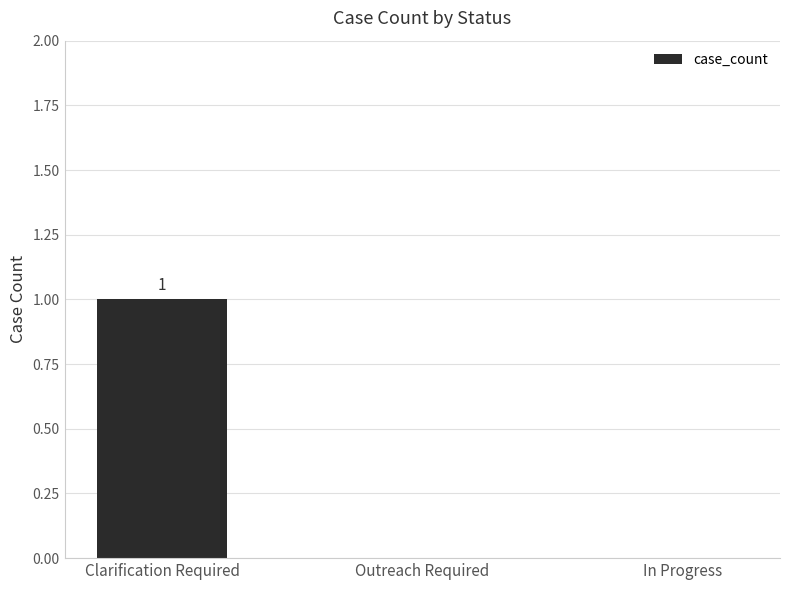

What is the change in value from Clarification Required to Outreach Required?

-1